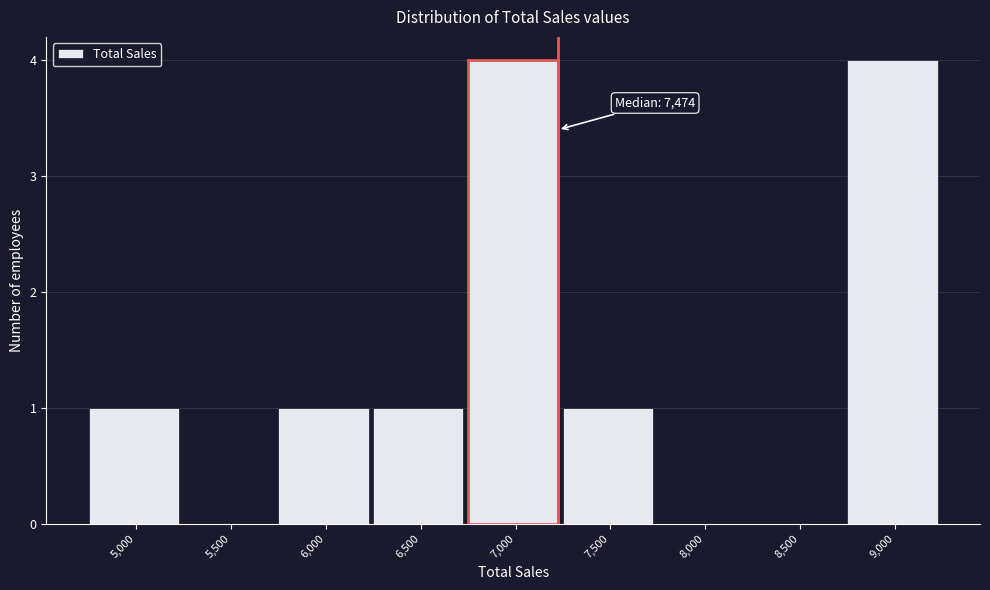

Reading right to left, list all the values displayed in this chart.

9,000=4	8,500=0	8,000=0	7,500=1	7,000=4	6,500=1	6,000=1	5,500=0	5,000=1